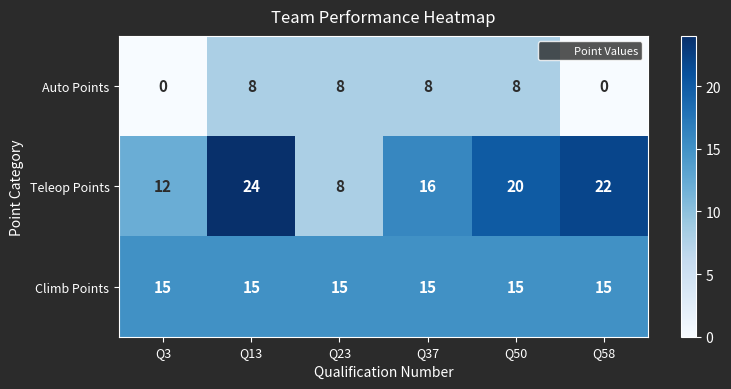

The value of Teleop Points at Q23 is 8. True or false?

True